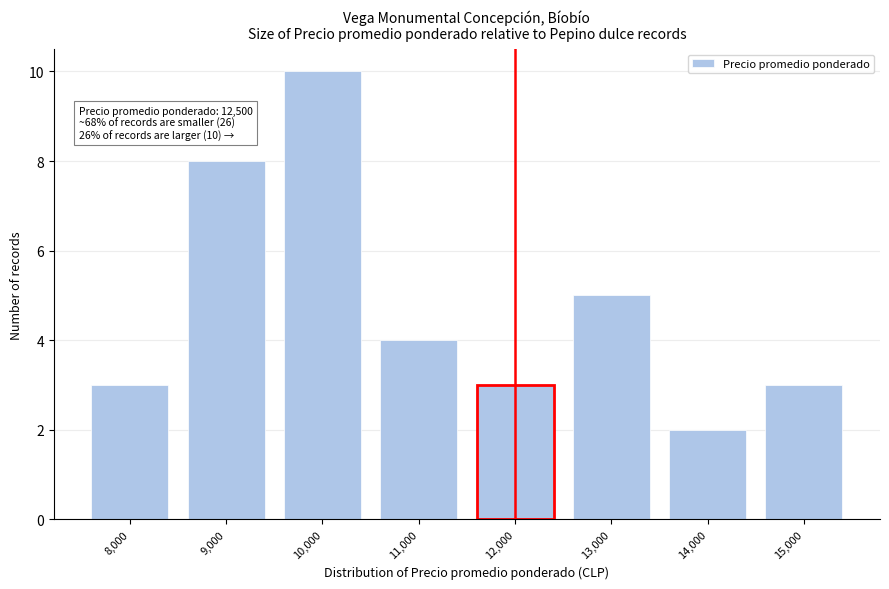

Reading left to right, list all the values displayed in this chart.

3	8	10	4	3	5	2	3